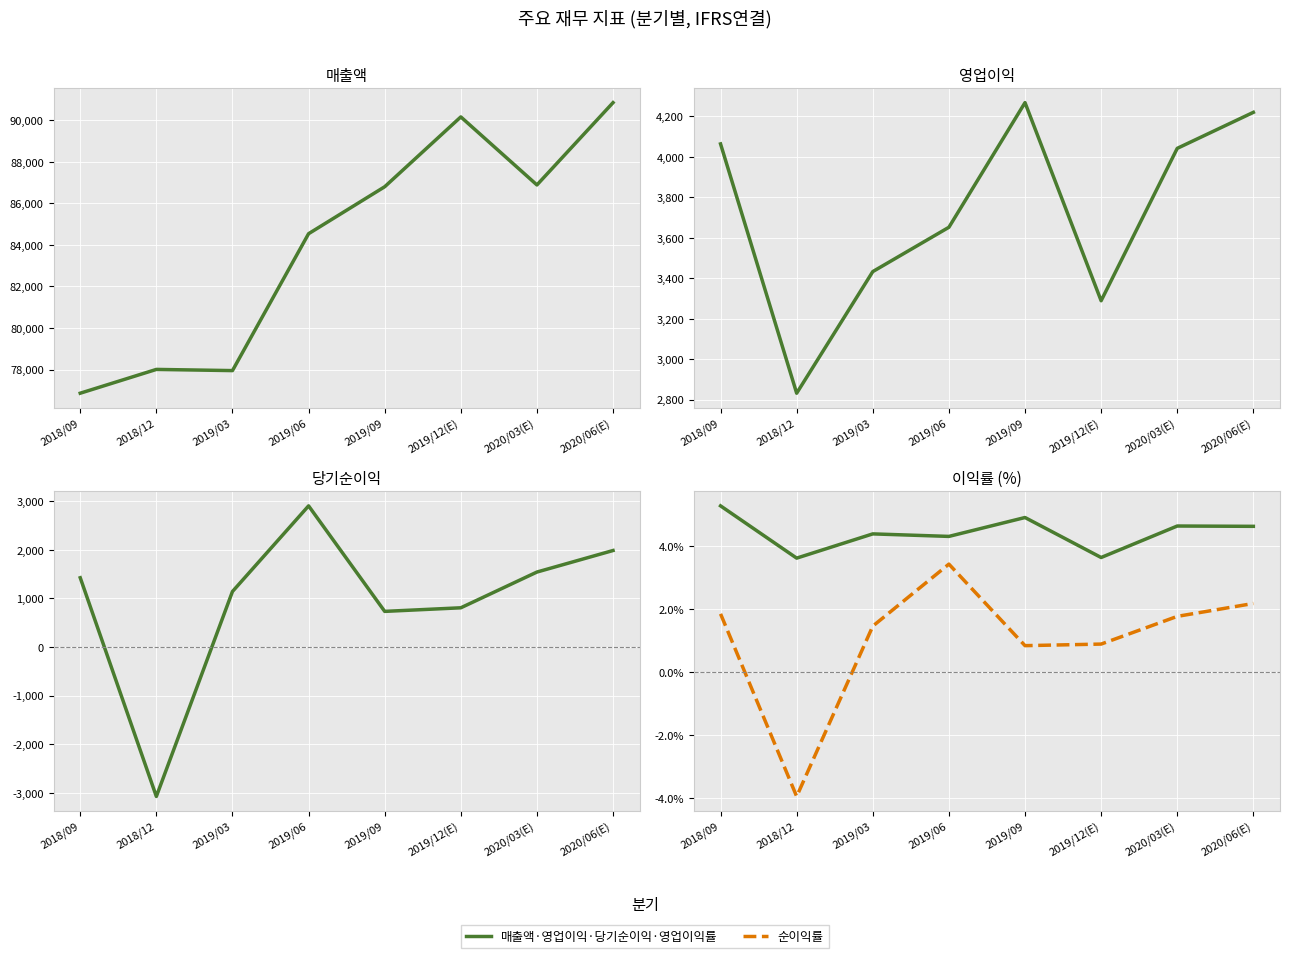

The 영업이익 series shows 2172.6 at 2020/03(E). True or false?

False